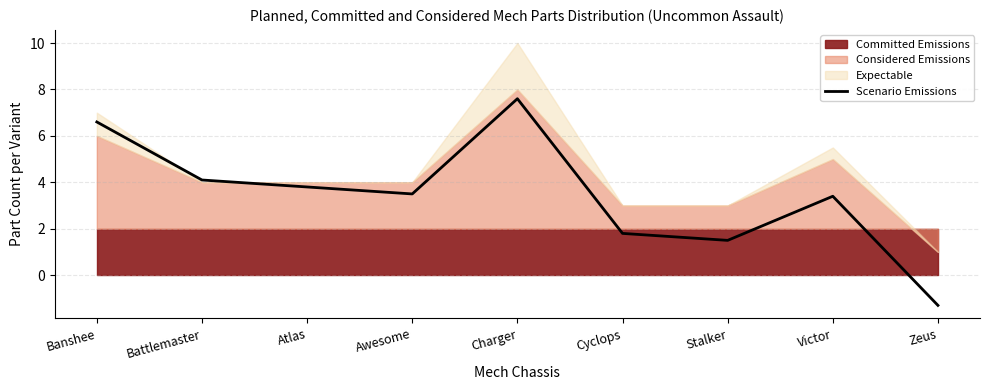

List the labels in order of value, largest first.

Charger, Banshee, Battlemaster, Atlas, Awesome, Victor, Cyclops, Stalker, Zeus